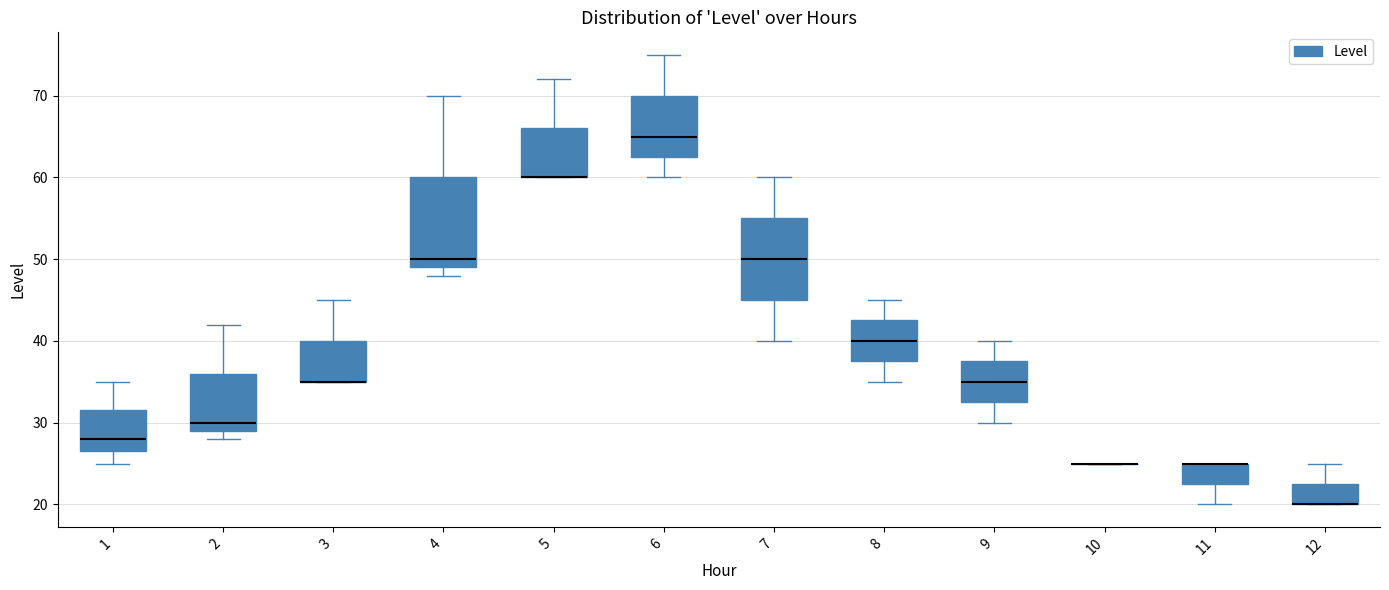

Where is the lower edge of the box at x = 12 on the y-axis? The values are not printed on the chart, so give them approximately, as read against the axis.

20